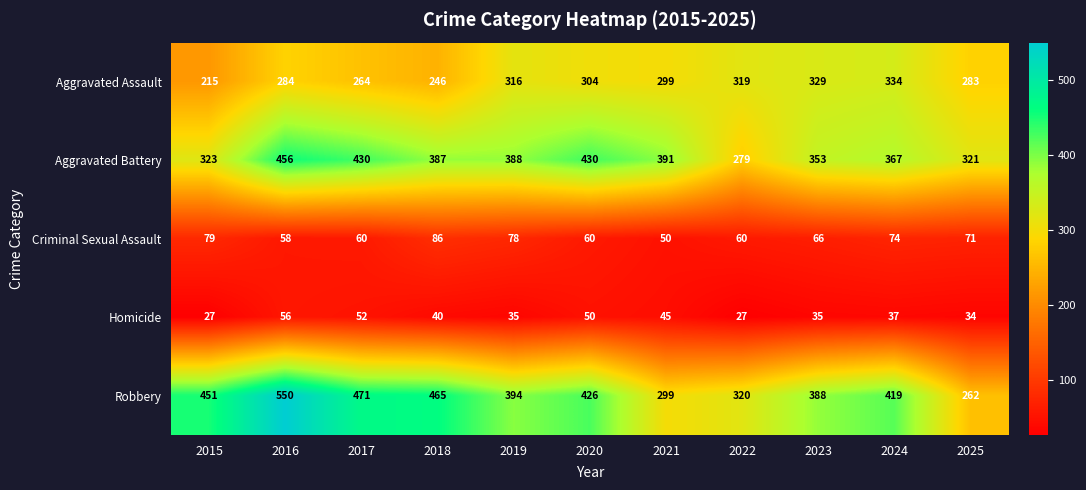

The value of Criminal Sexual Assault at 2016 is 82. True or false?

False